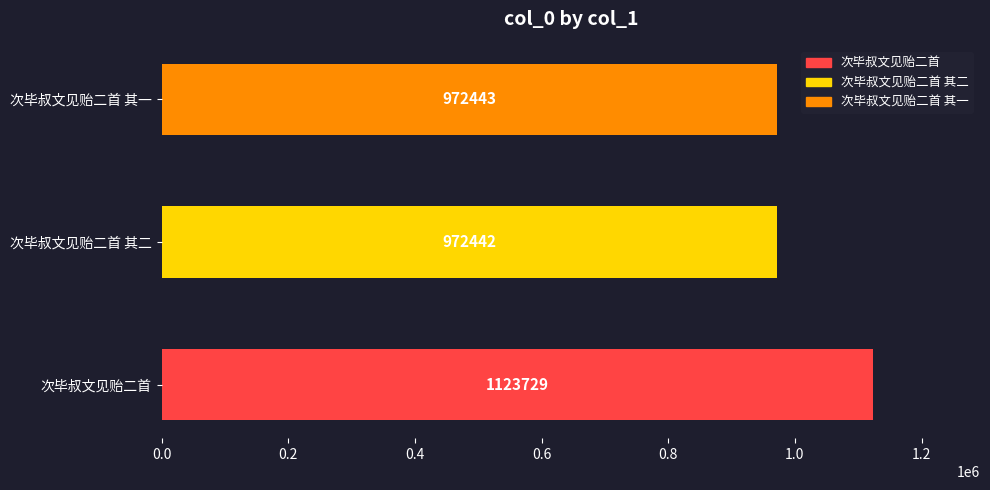

Which label corresponds to the largest value in the chart?

次毕叔文见贻二首